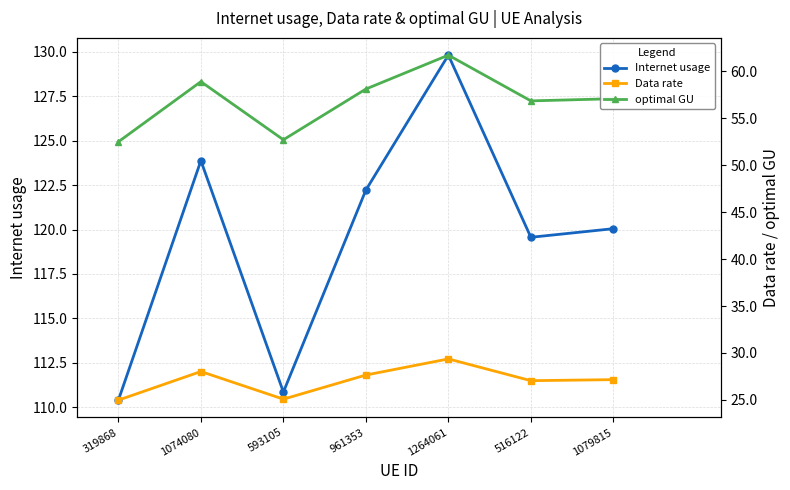

True or false: Data rate has a value of 27.6 at 961353.

True